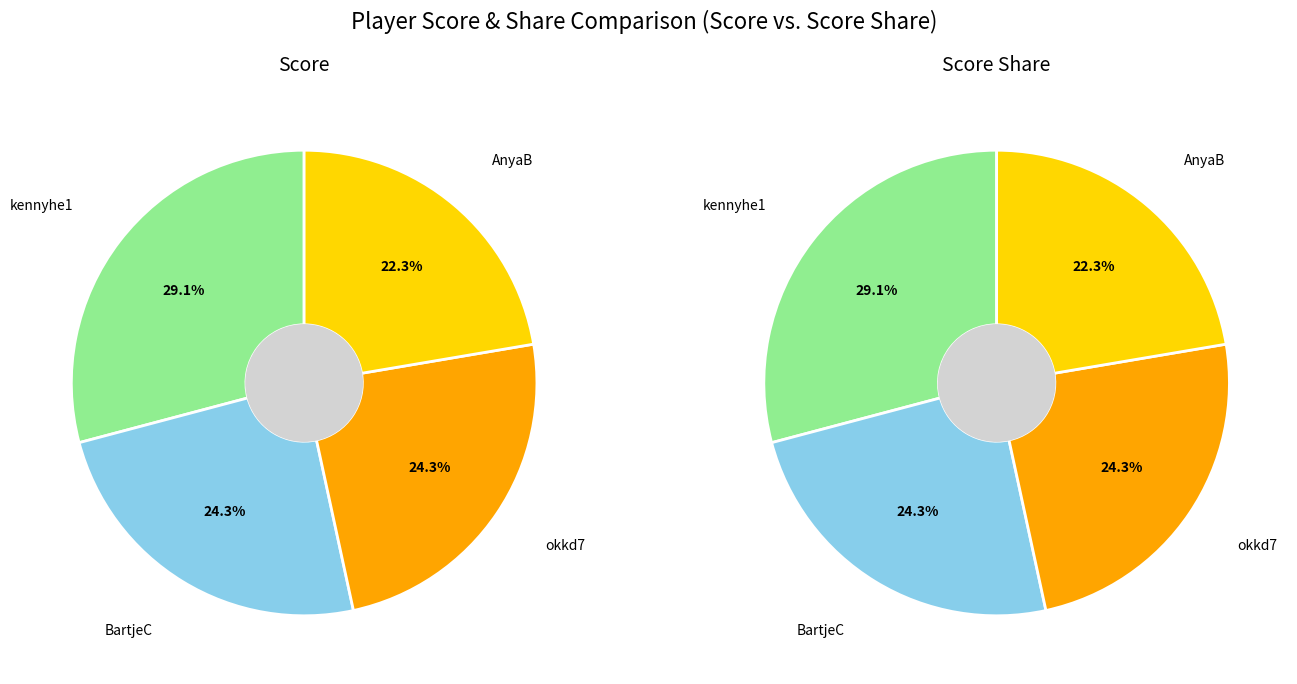

Do BartjeC and kennyhe1 together represent more than half of the pie?

Yes